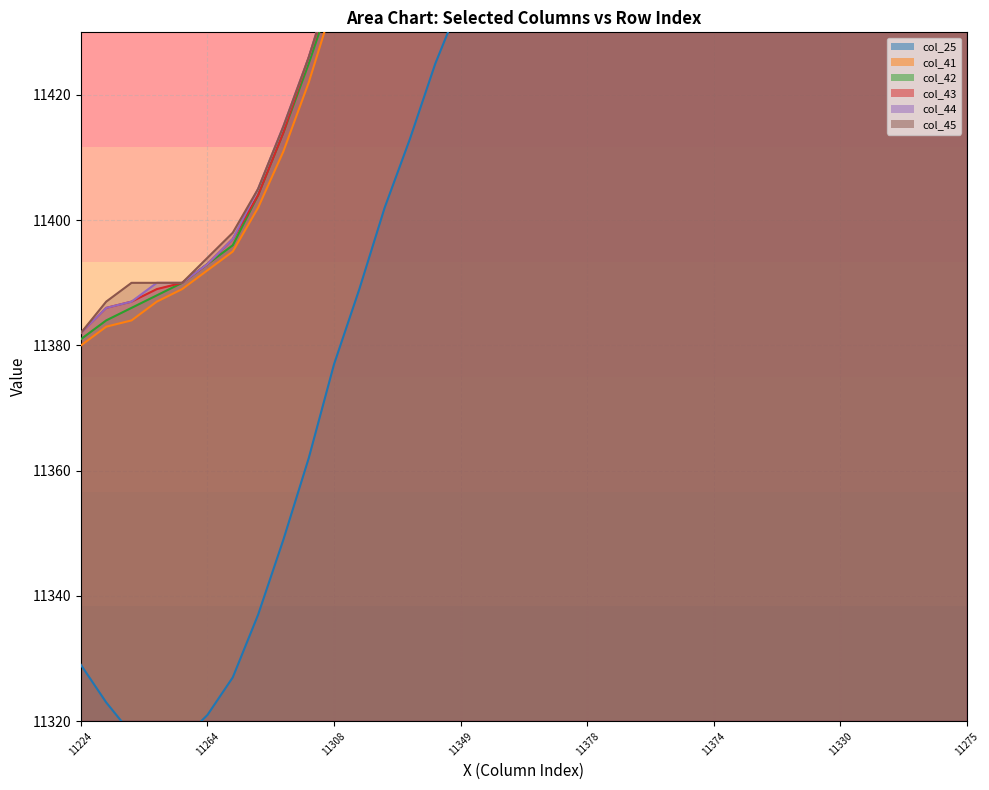

What are all the series names shown in the legend?

col_25, col_41, col_42, col_43, col_44, col_45